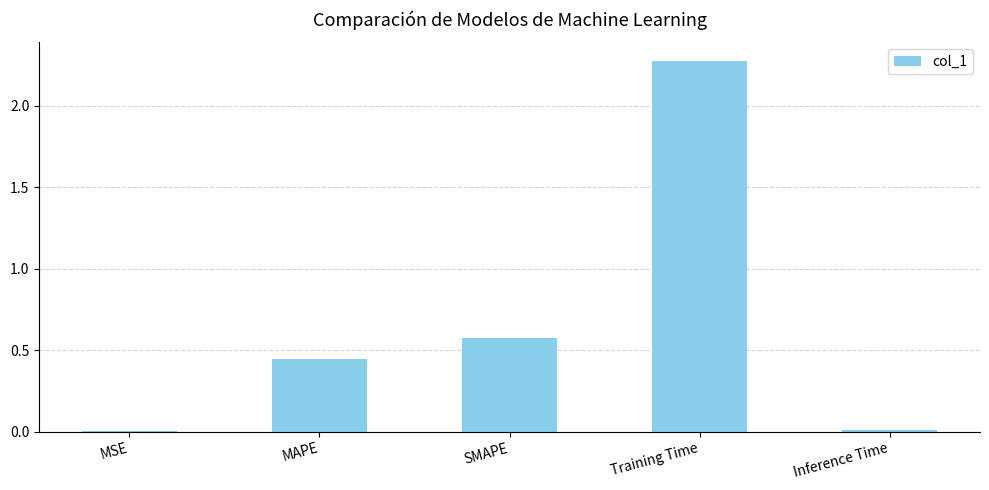

What is the approximate value at SMAPE?

0.6